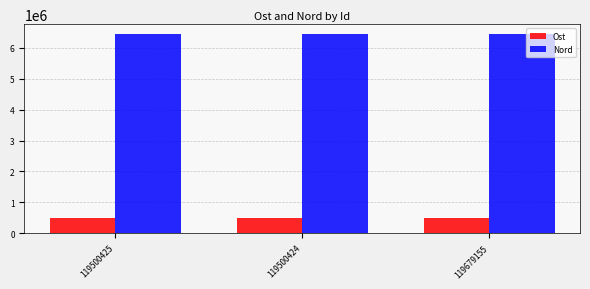

What is the difference between the maximum and minimum values in the Nord series?

184